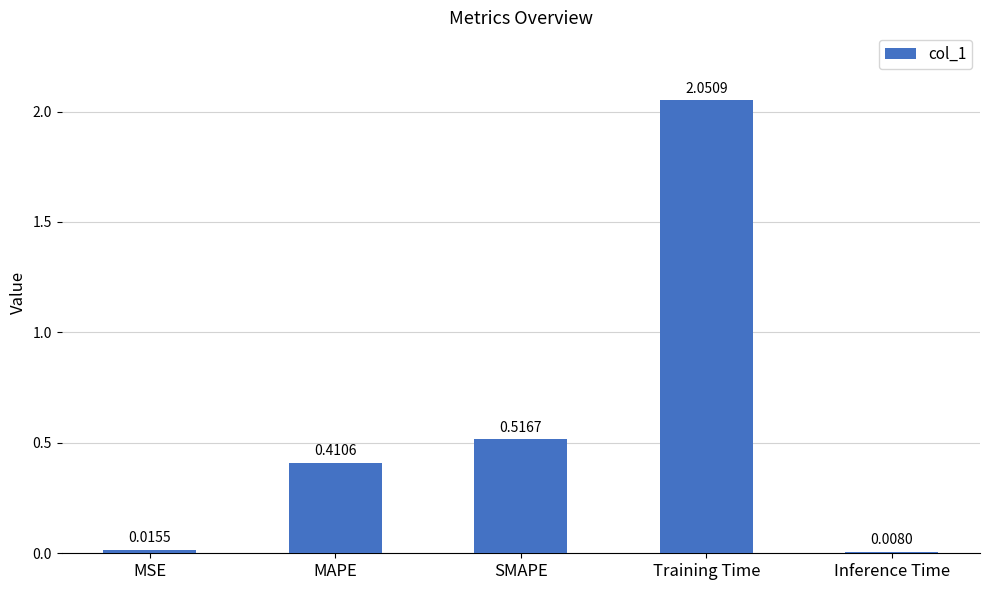

What position from the right is MSE?

5